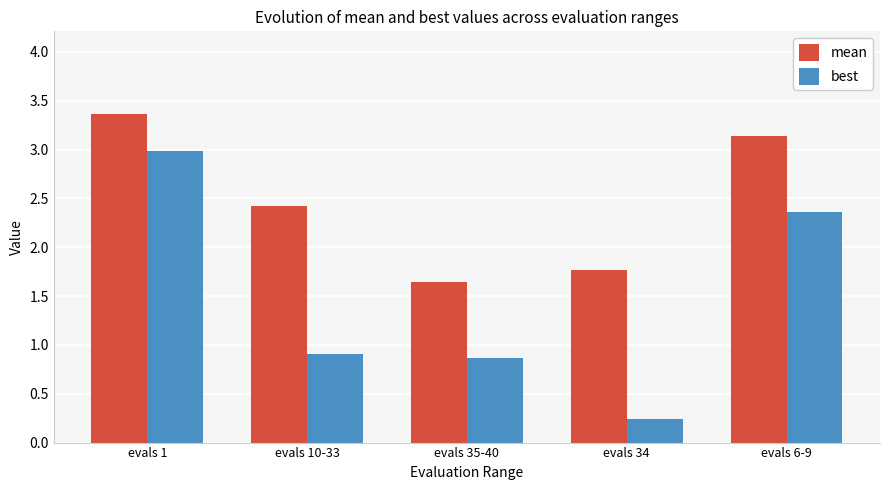

How many bars are there in each group?

2